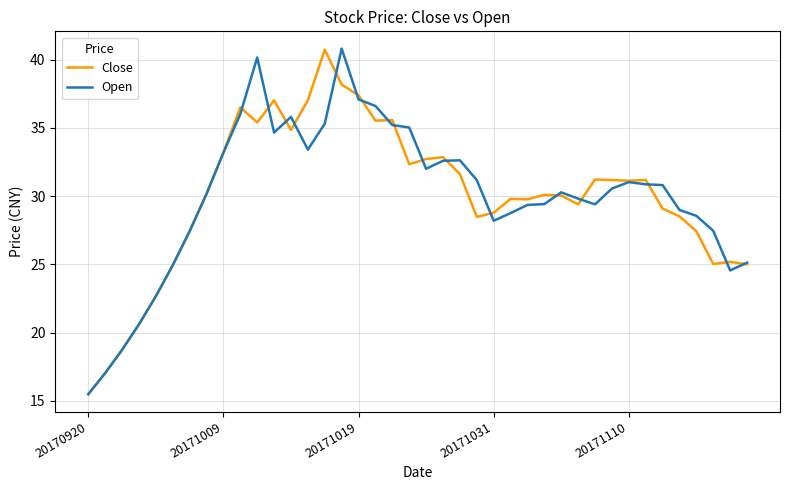

What is the maximum value for Open?

40.8